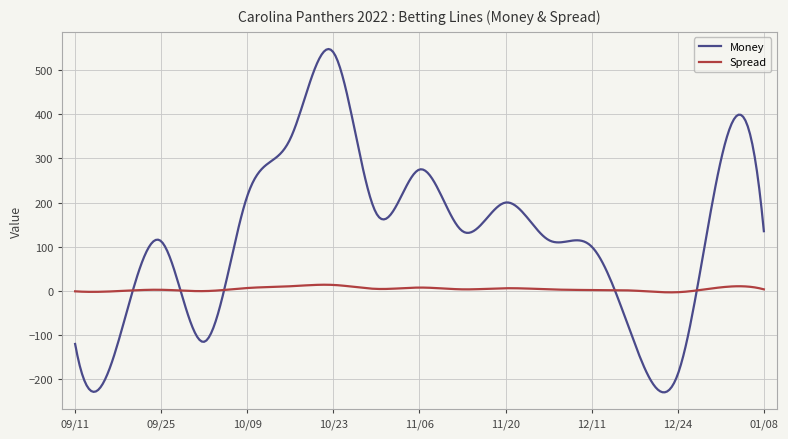

What is the greatest value displayed?

548.5